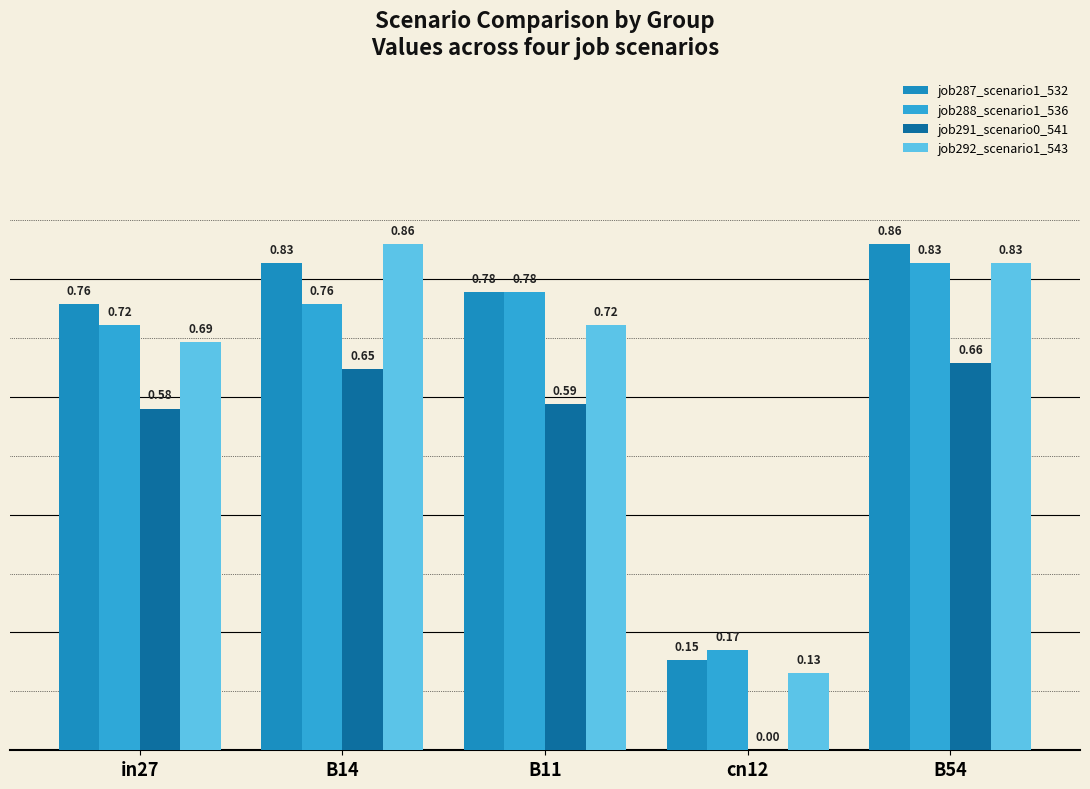

What is the sum of the job292_scenario1_543 values at cn12 and B14?

1.0